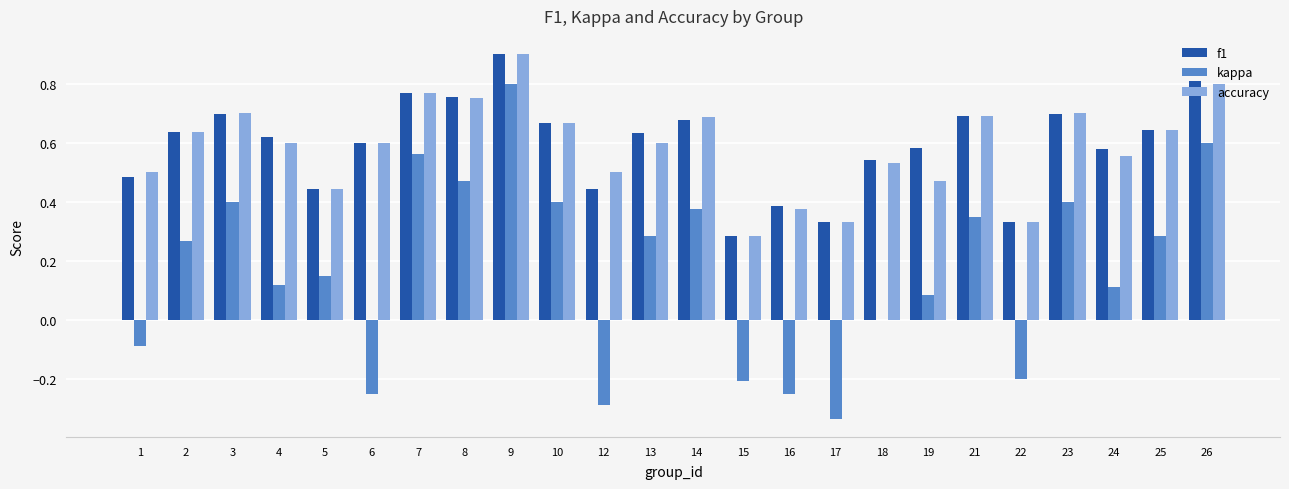

What is the sum of all kappa values?

4.0